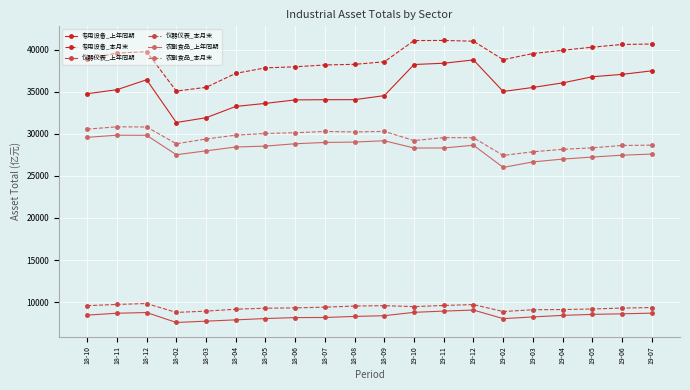

What is the smallest value displayed?

7579.5